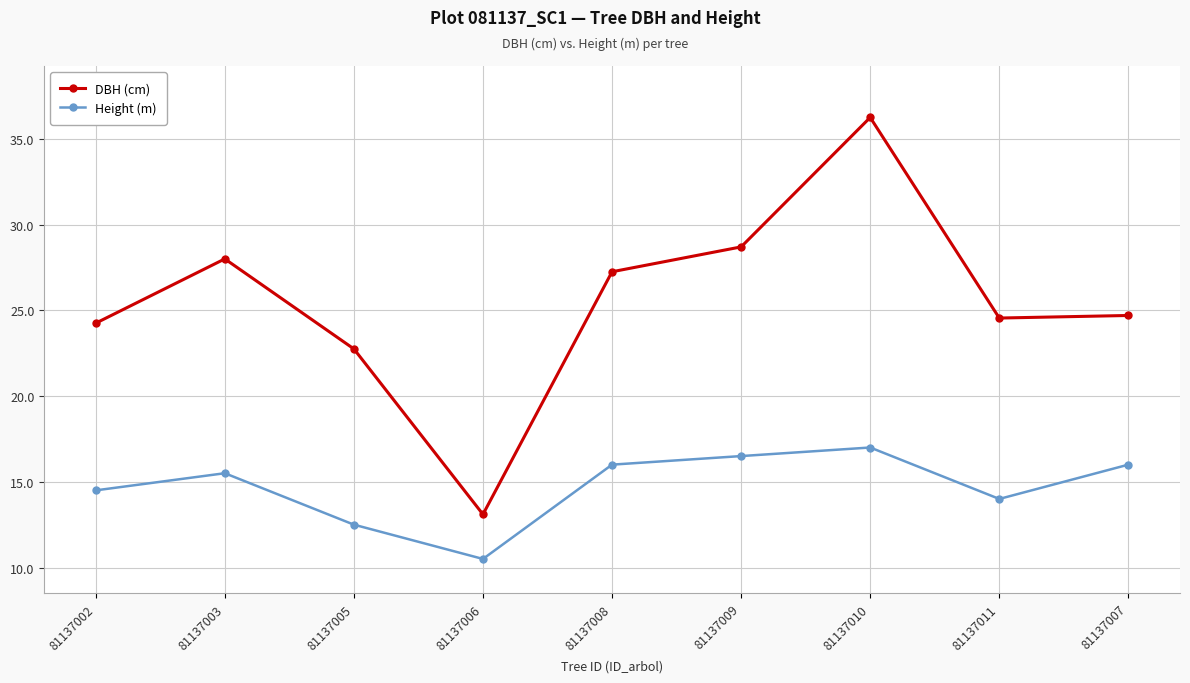

What are all the series names shown in the legend?

DBH (cm), Height (m)